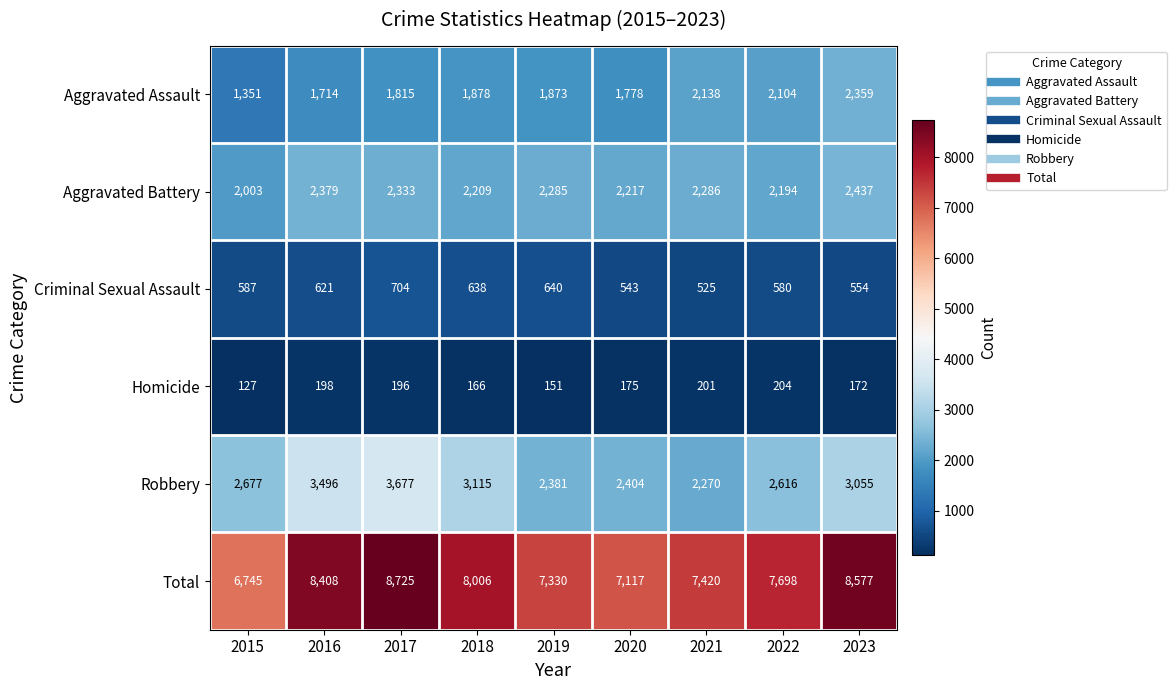

What is the average value of the Total series?

7781